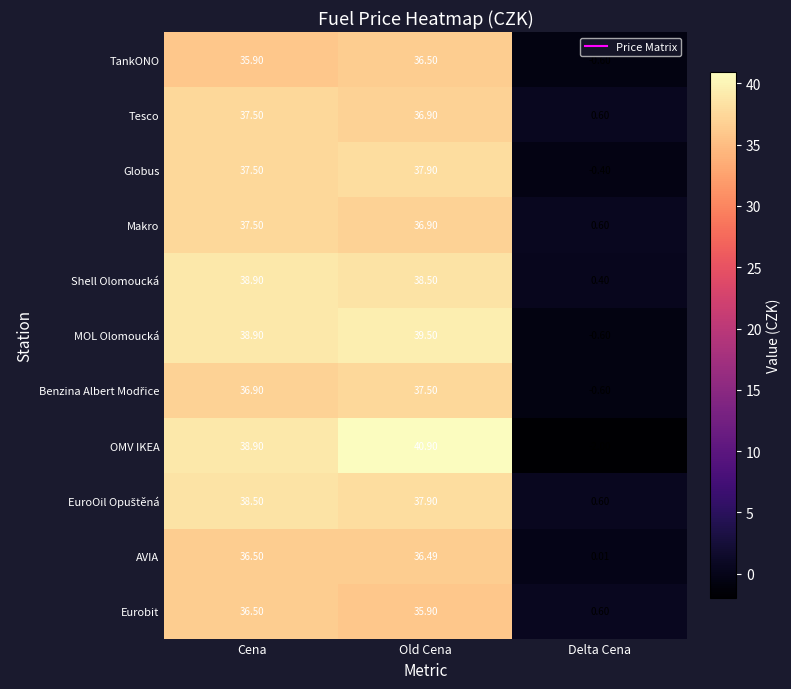

At which label does Shell Olomoucká first exceed 38?

Cena